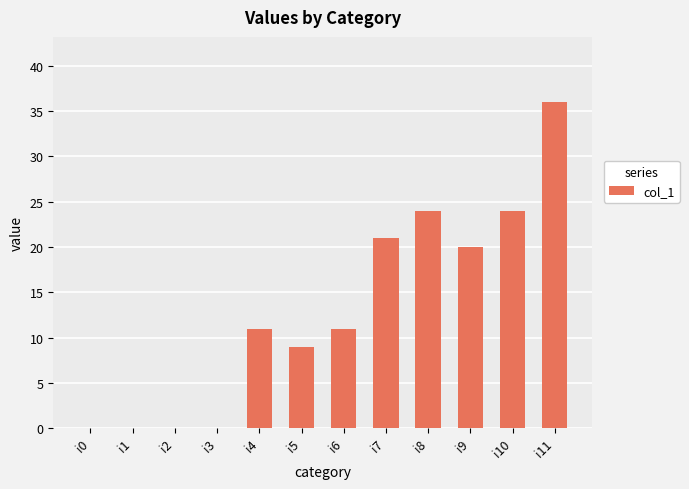

What is the greatest value displayed?

36